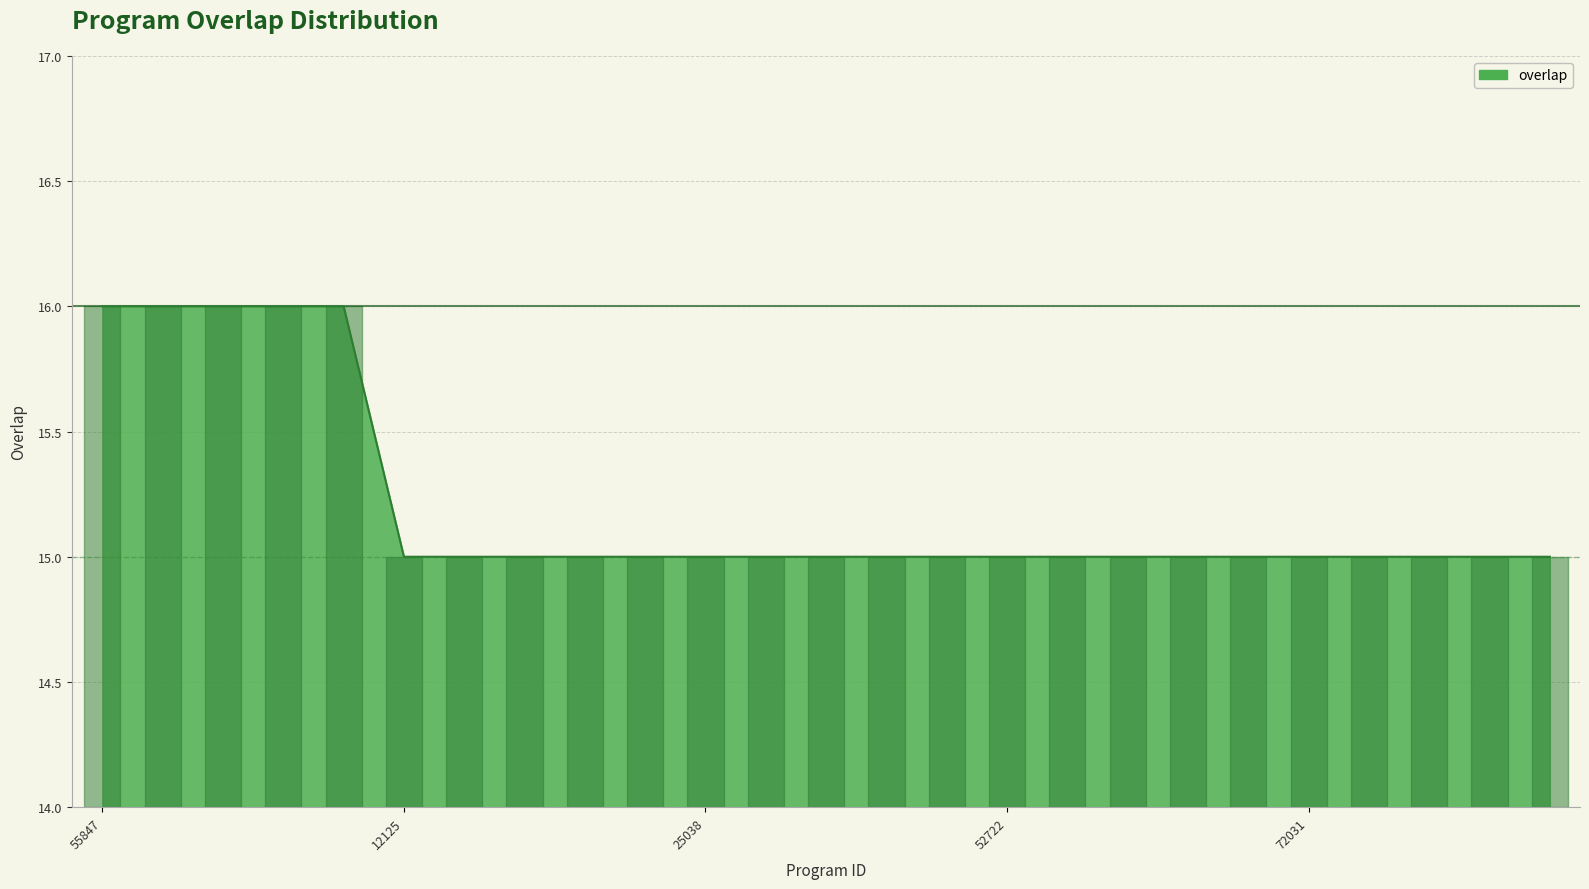

What is the maximum value shown in the chart?

16